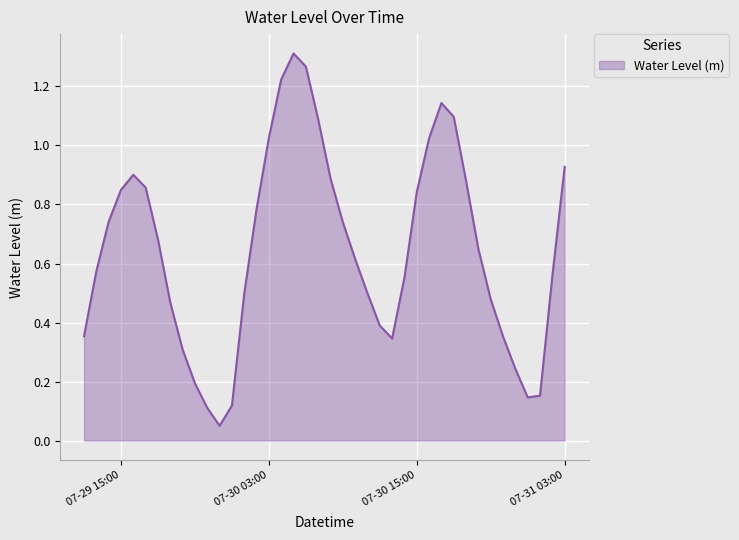

Count the number of categories in the chart.

40